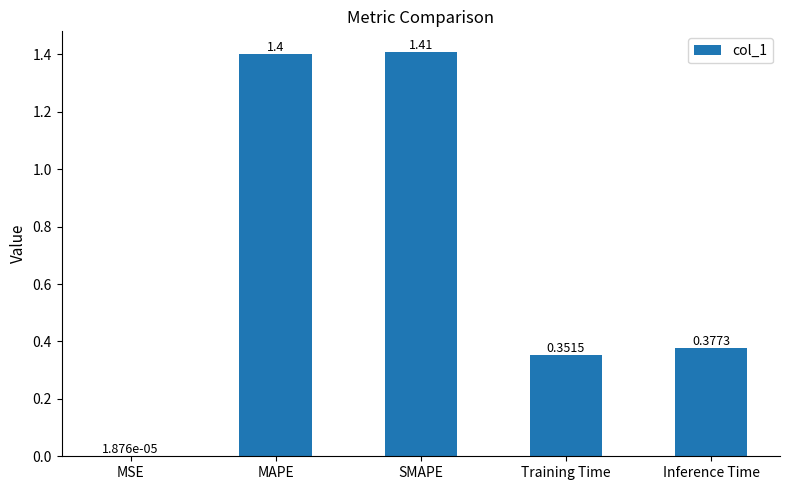

Between Training Time and Inference Time, which is larger?

Inference Time